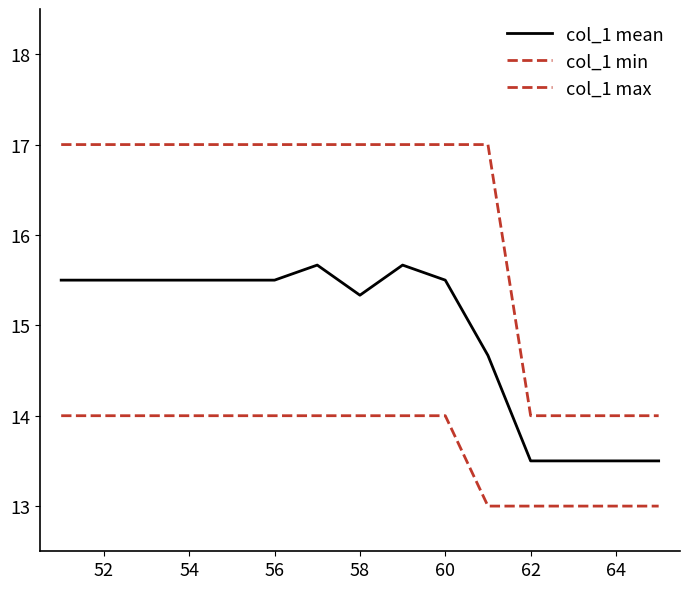

Is this an area chart (filled region under the line)?

No